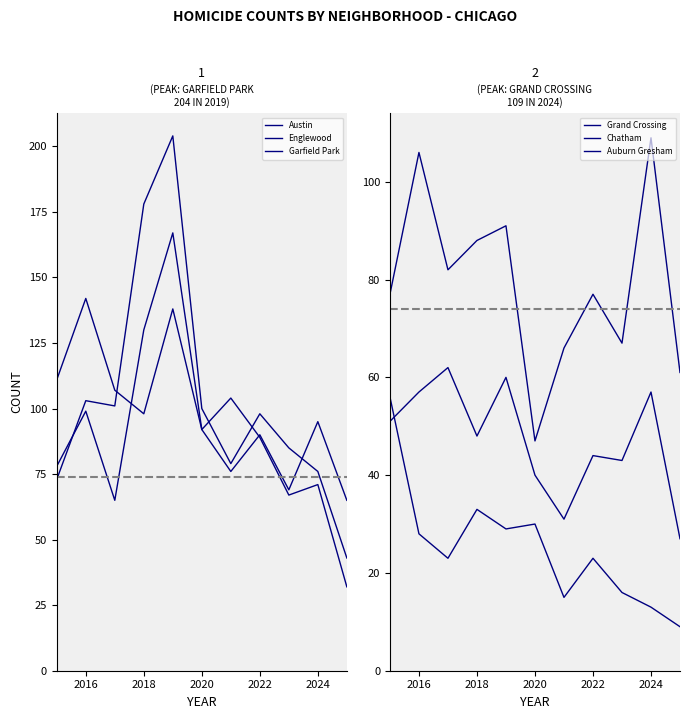

Which series has the largest total across all categories?

Garfield Park